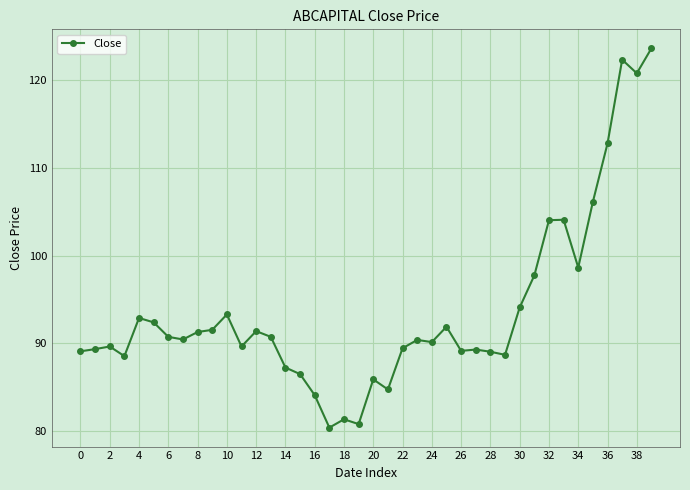

What is the sum of all values?

3744.7